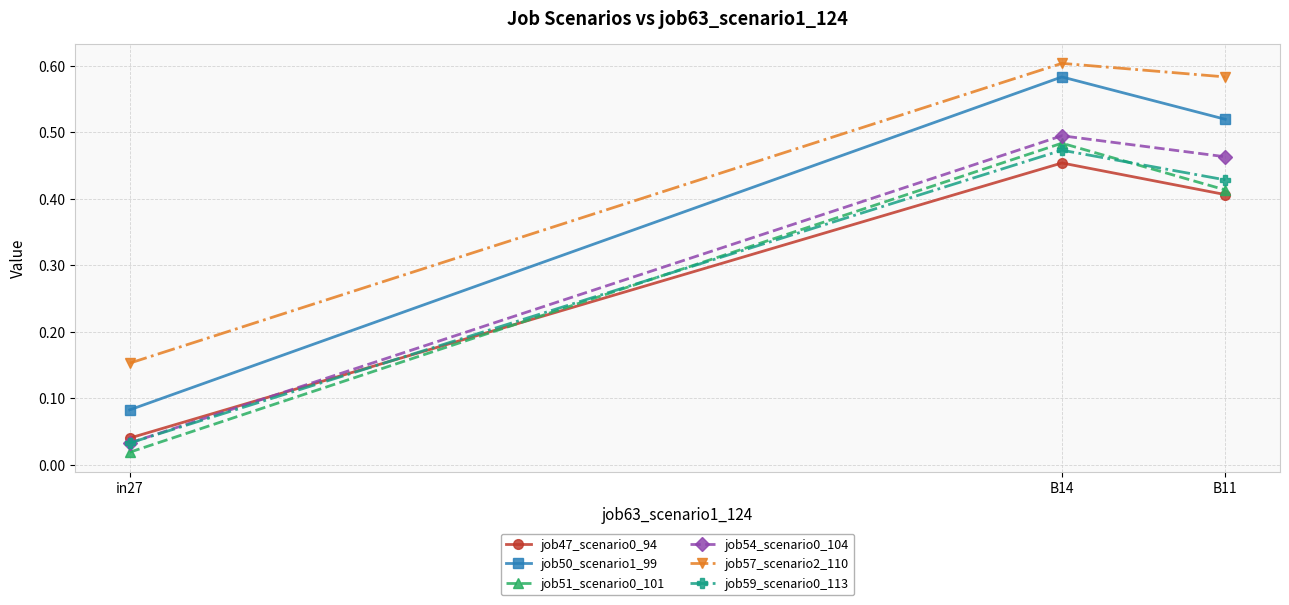

Which series has the widest spread of values?

job50_scenario1_99